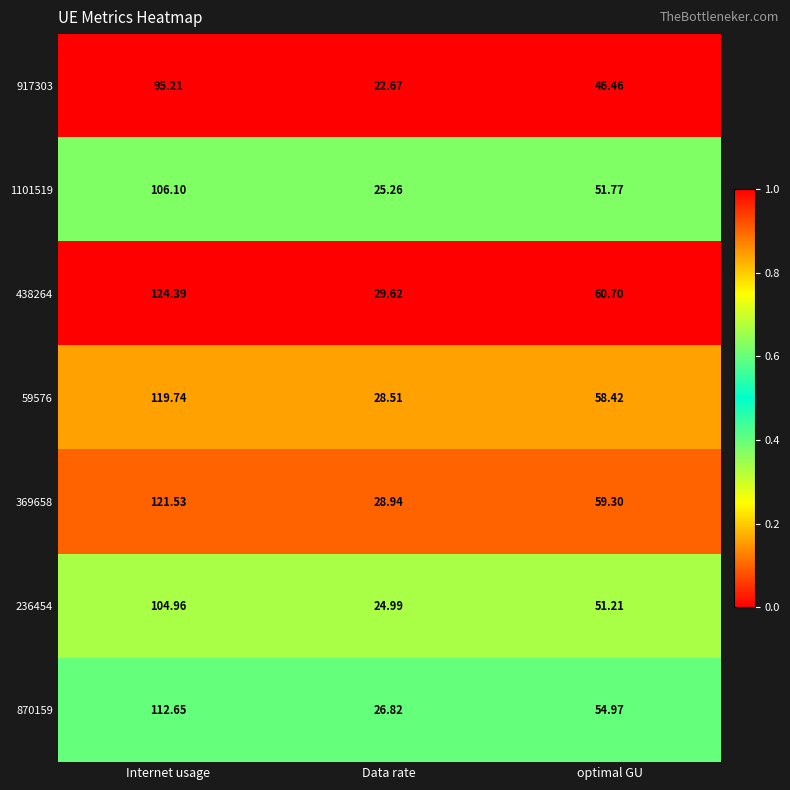

Rank the series at Data rate from lowest to highest value.

917303, 236454, 1101519, 870159, 59576, 369658, 438264